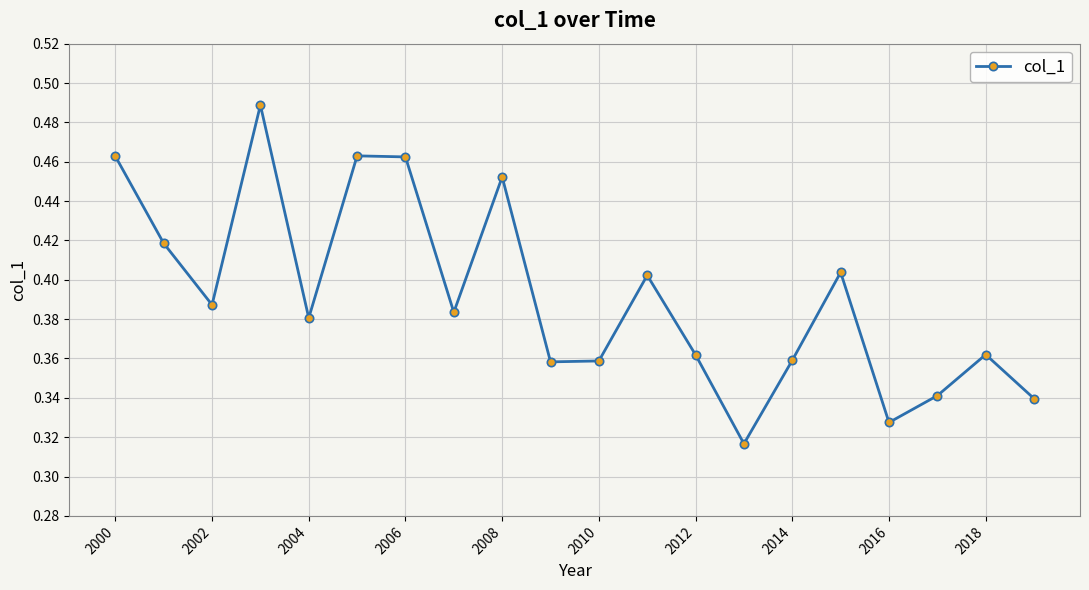

What is the difference between the second highest and second lowest values?

0.1